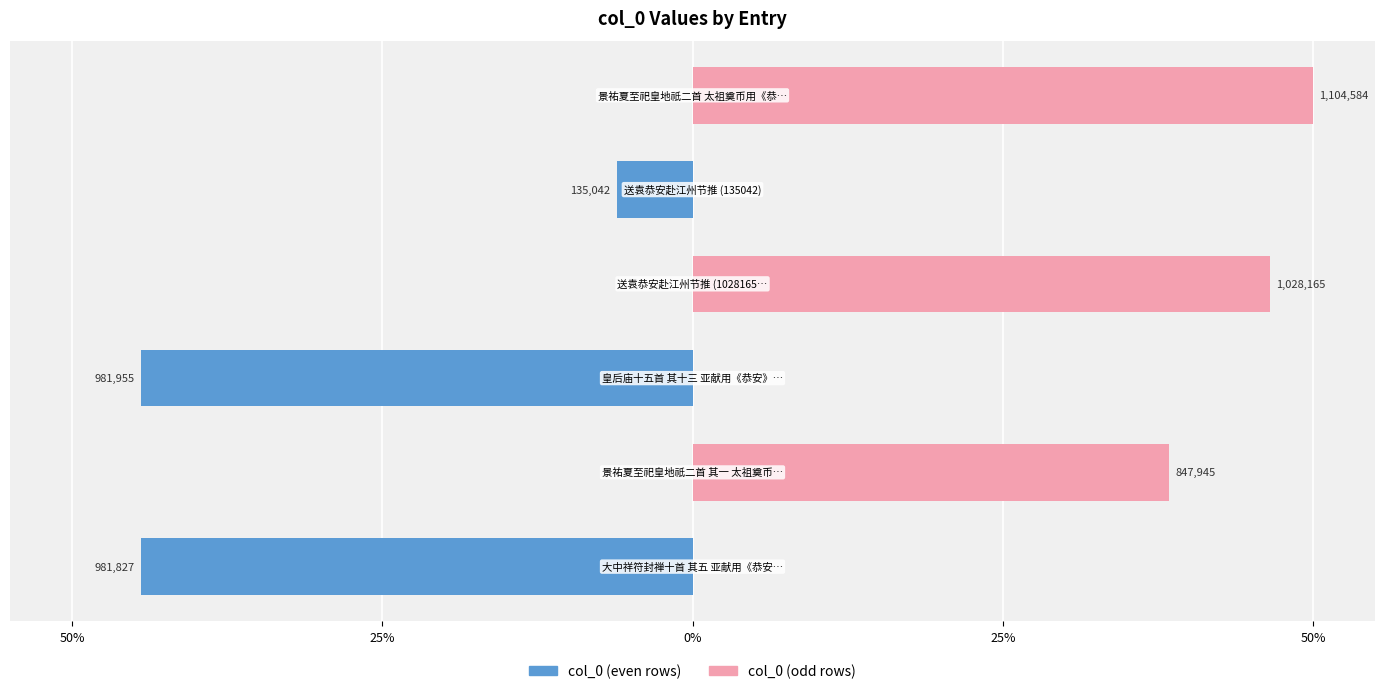

How many data points in col_0 (odd rows) are less than 38?

3